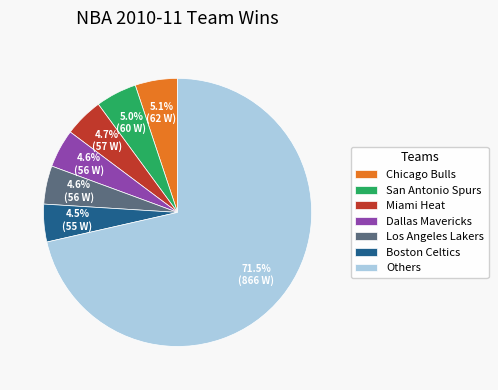

Is the sum of San Antonio Spurs and Others greater than half?

Yes